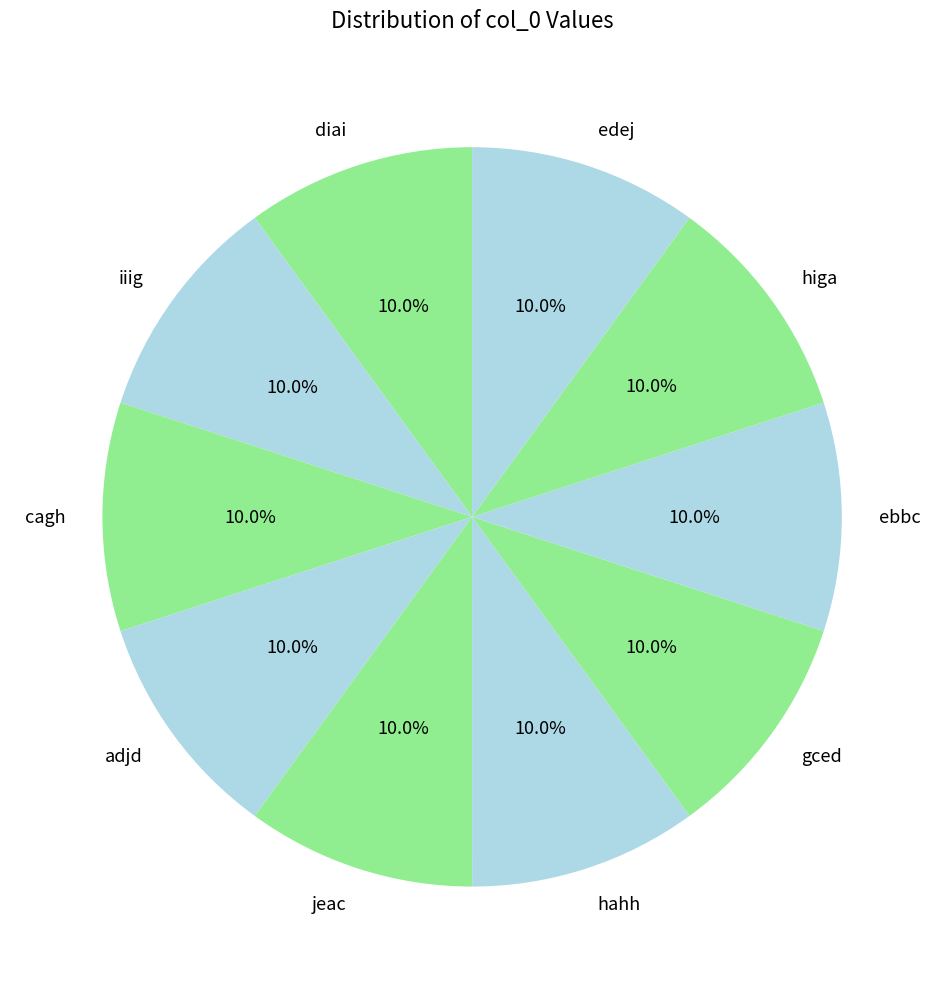

To the nearest percent, what is the combined percentage of gced and edej?

20%